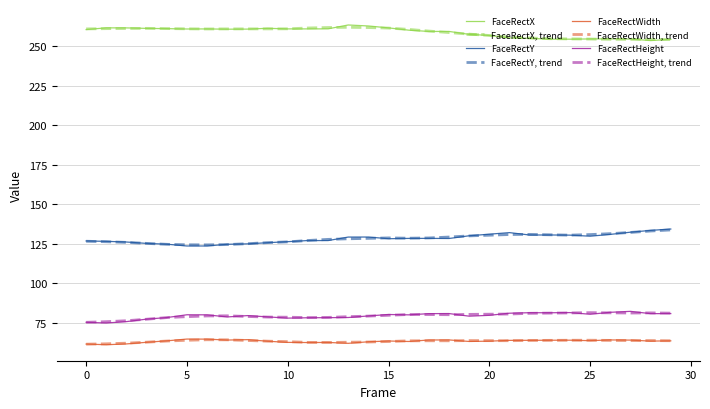

True or false: FaceRectX and FaceRectY cross at least once.

False